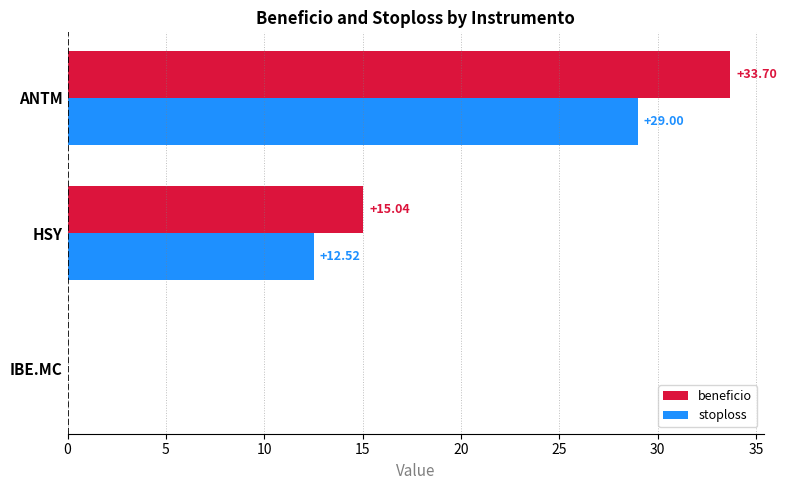

At which label does beneficio reach its peak?

ANTM